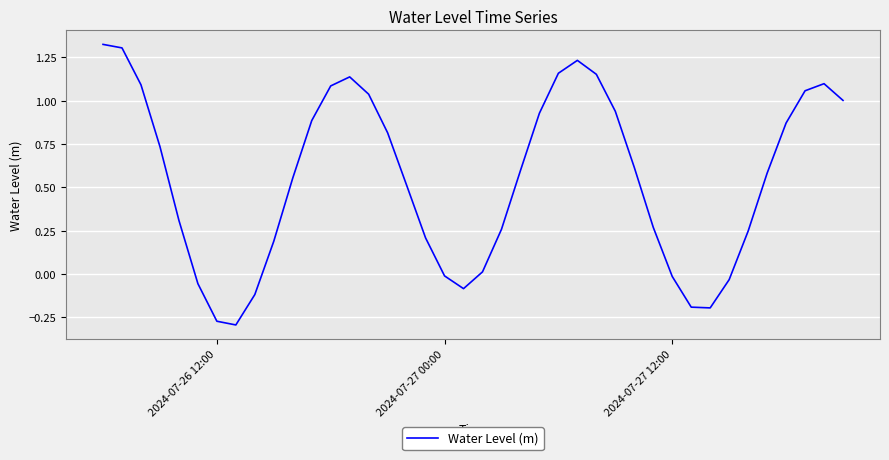

What is the difference between the maximum and minimum values?

1.6